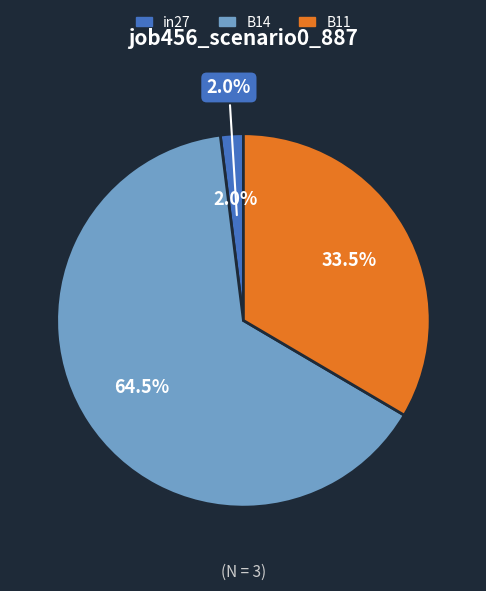

Is it true that in27 is 2% of the pie?

True